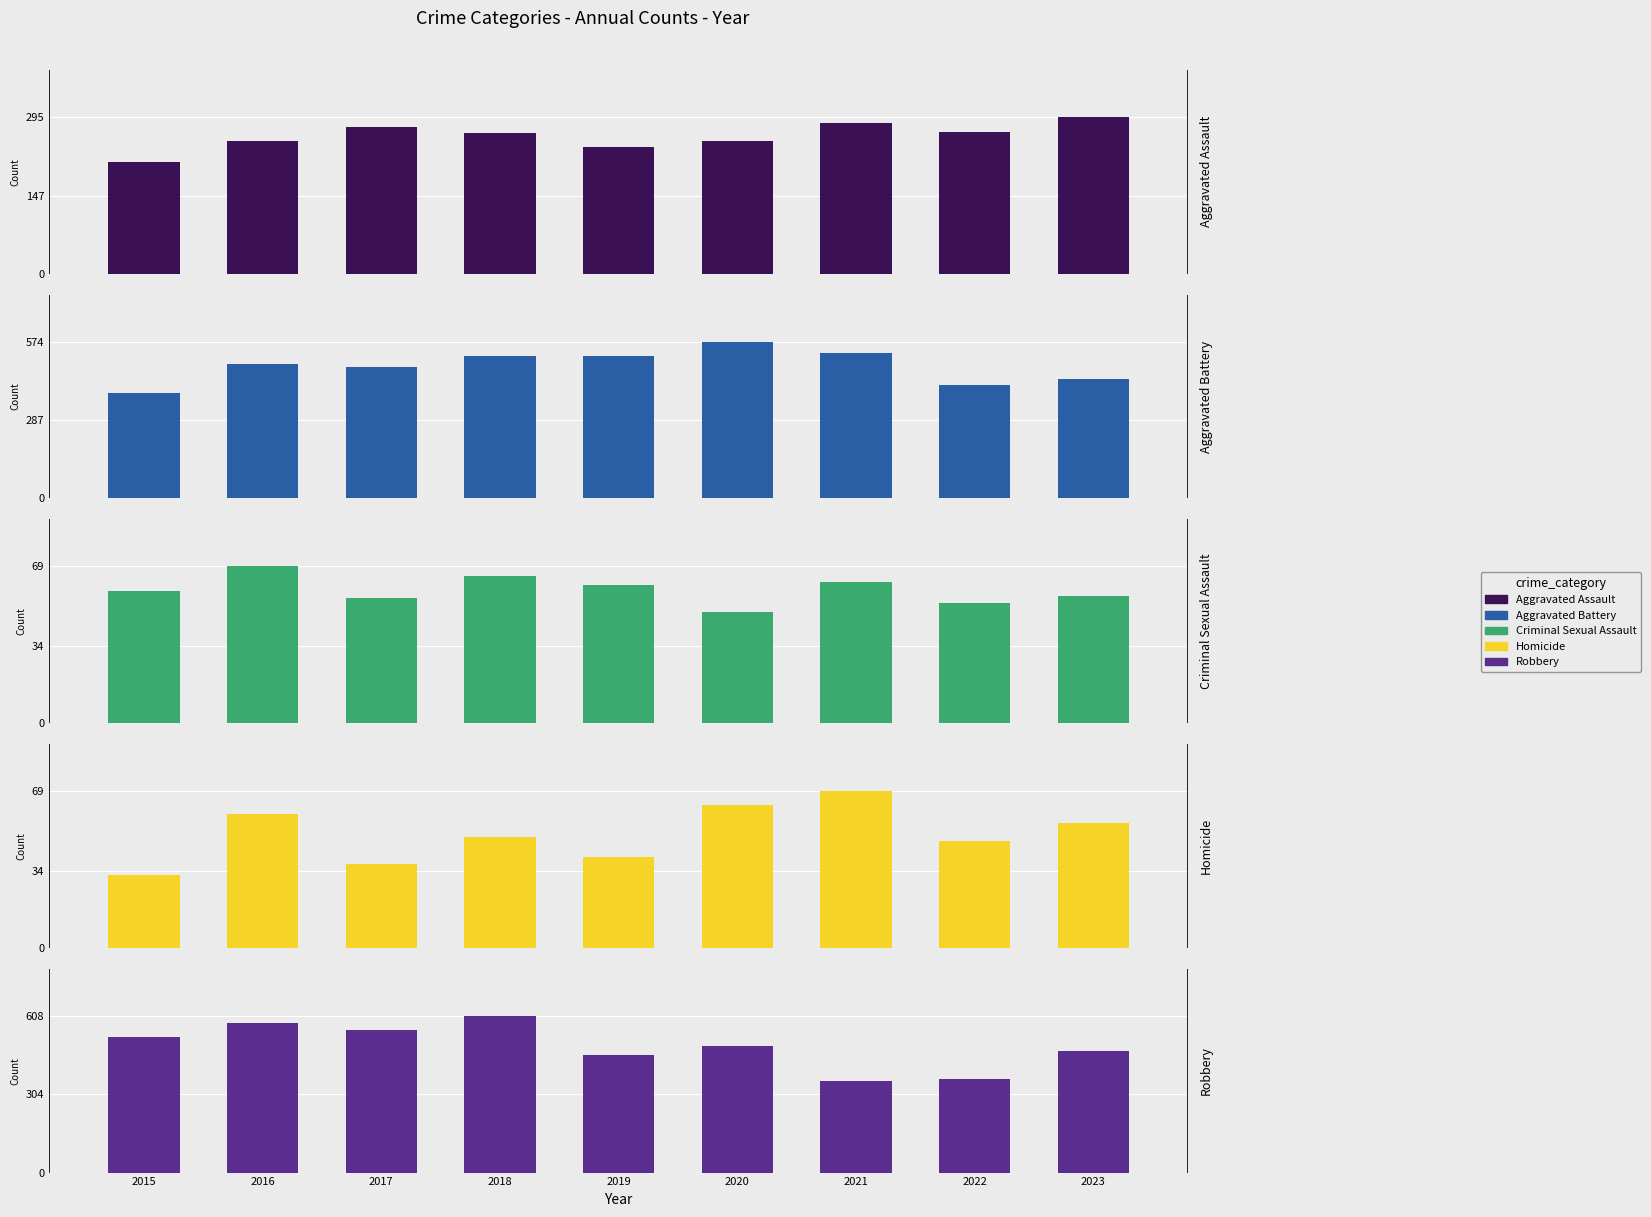

What is the spread (max minus min) of values at 2019?

480